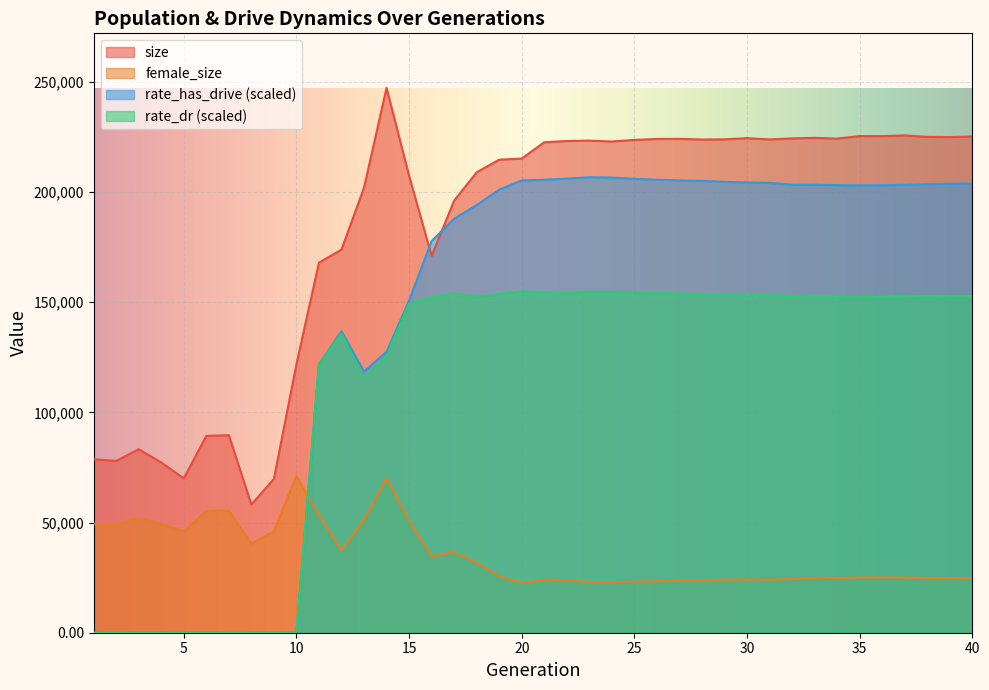

What is the difference between the maximum and minimum values in the rate_has_drive series?

206697.5